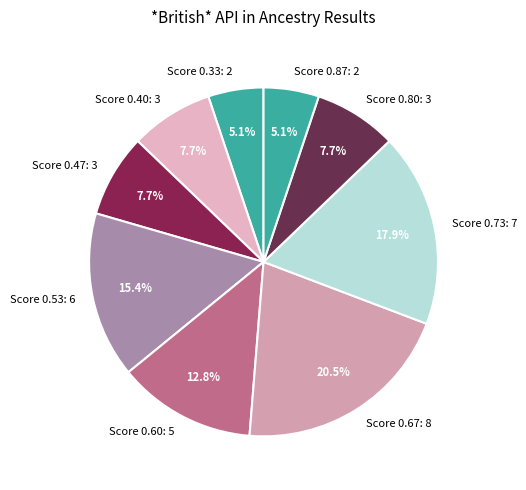

Which slice is the largest?

Score 0.67: 8